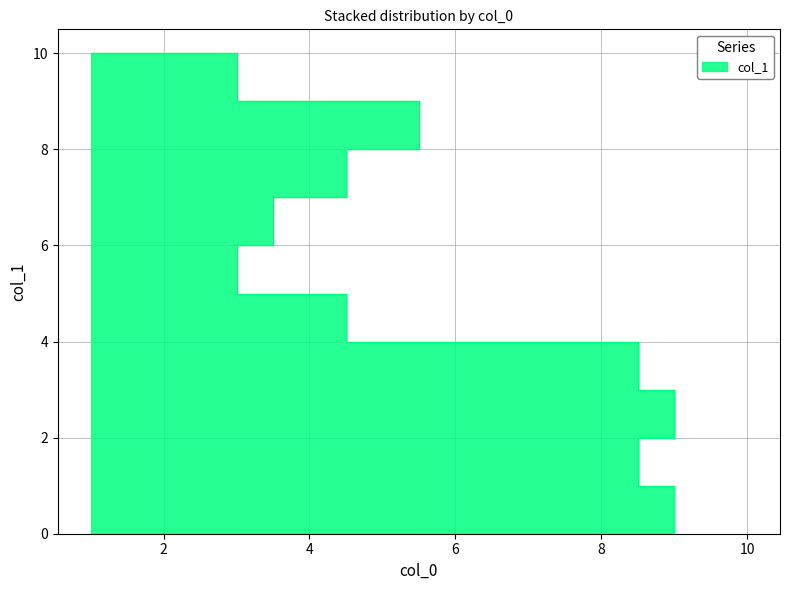

What is the label of the 10th point from the left?

1